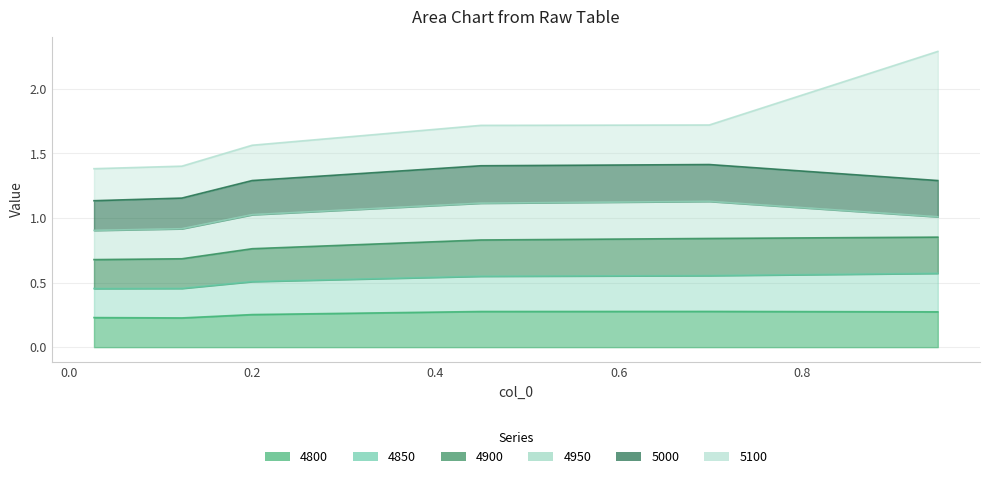

True or false: 4850 and 4900 cross at least once.

False